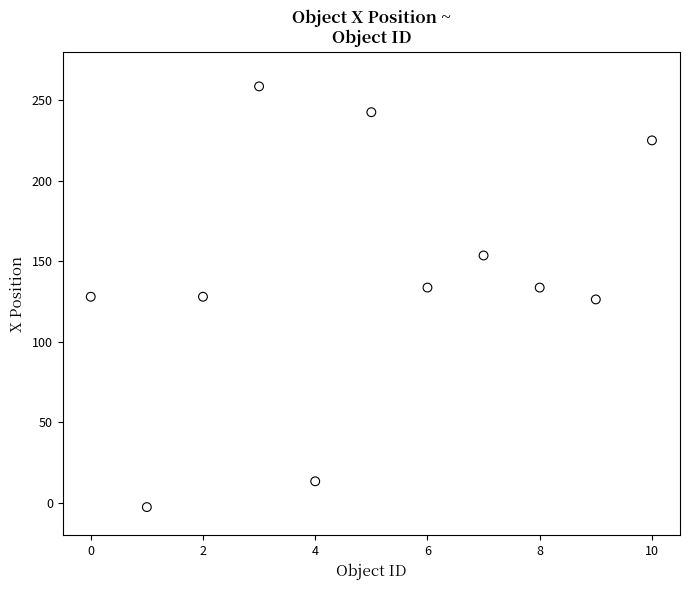

What is the average Y value?

140.0